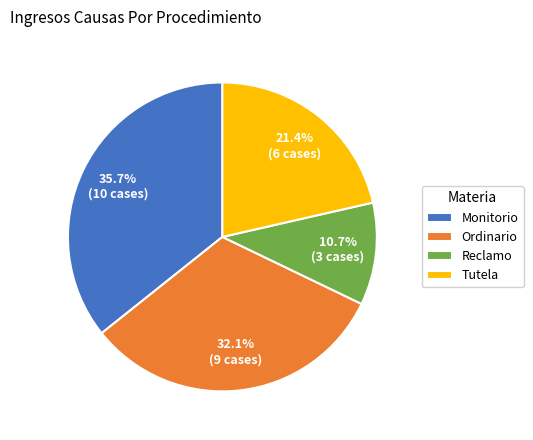

Does any single category account for the majority?

No